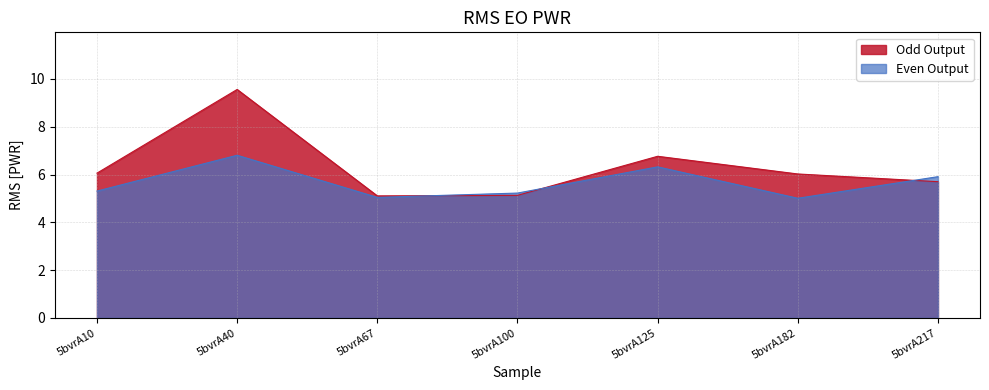

What is the value of the Odd Output point at the 7th from the left?

5.7